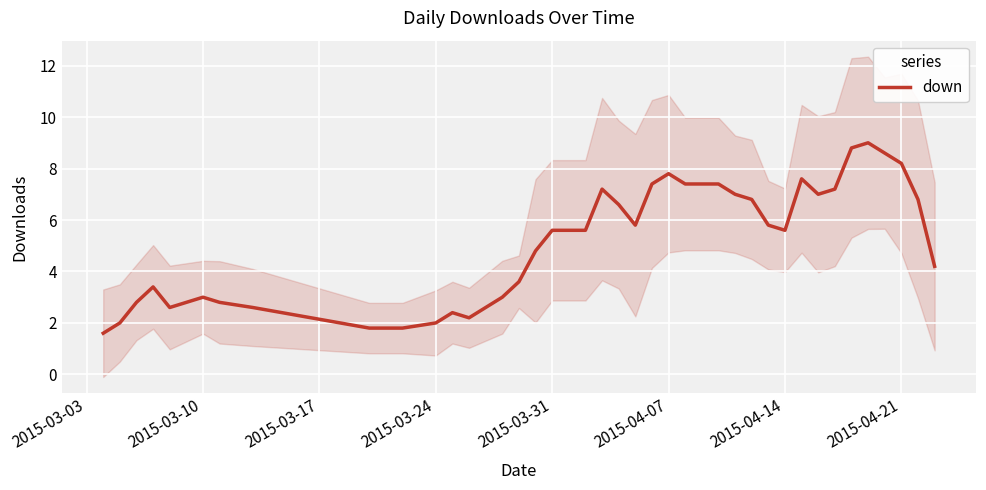

What is the highest value of the down series?

9.0